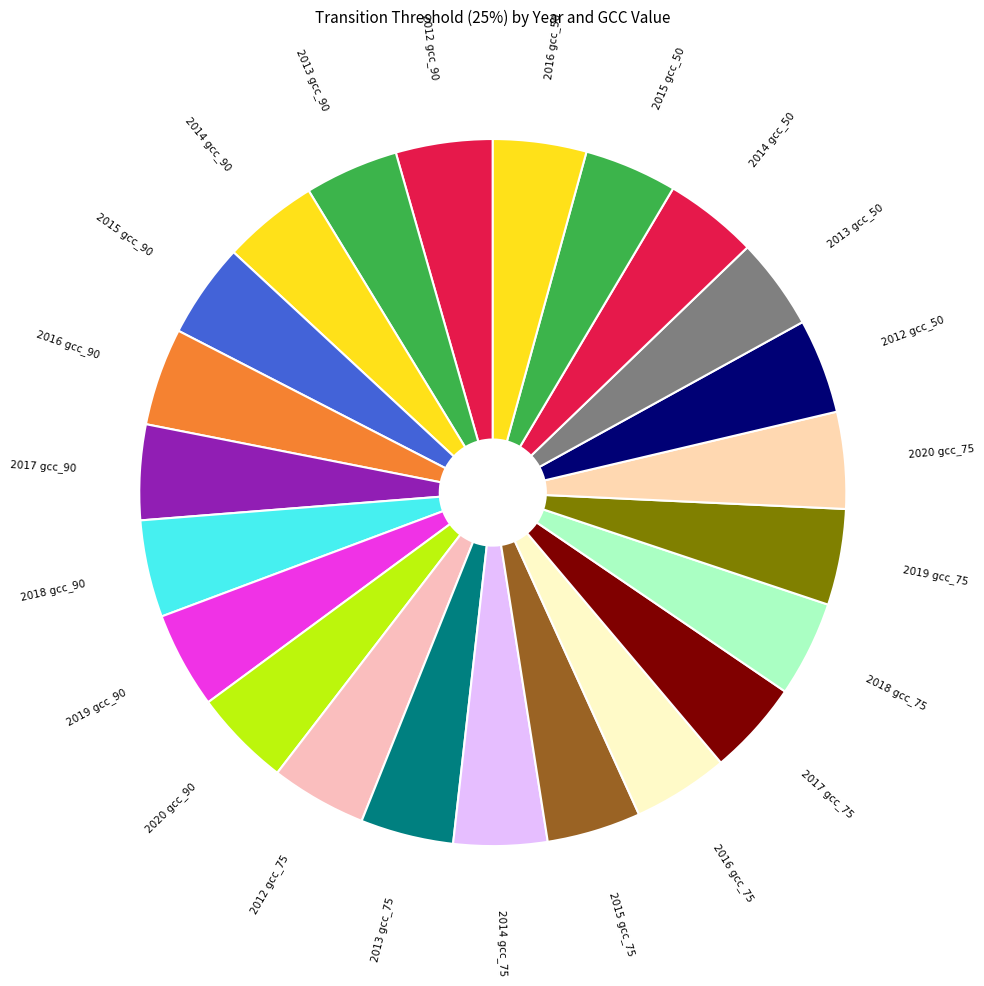

Is there a majority slice in this chart?

No